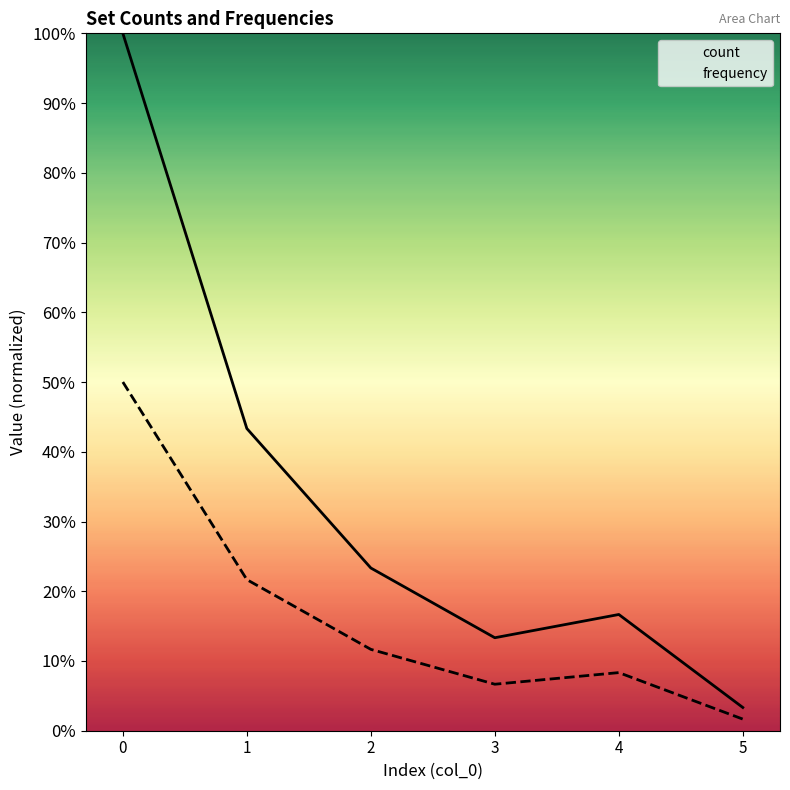

How many interior local valleys does the frequency series have?

1